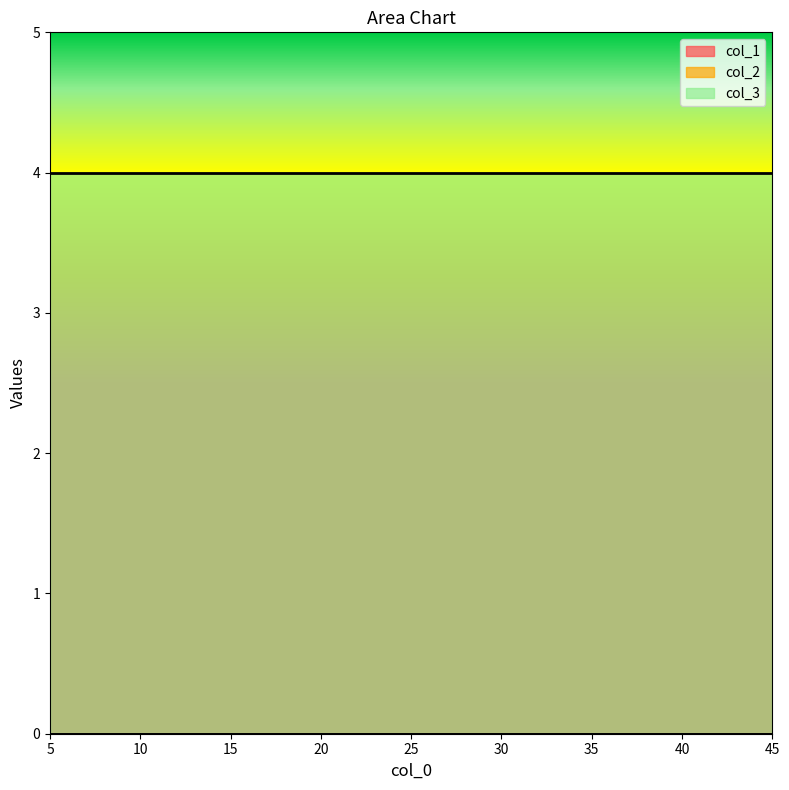

Reading left to right, transcribe all the data shown in this chart.

col_1: 0	0	0
col_2: 0	0	0
col_3: 4	4	4